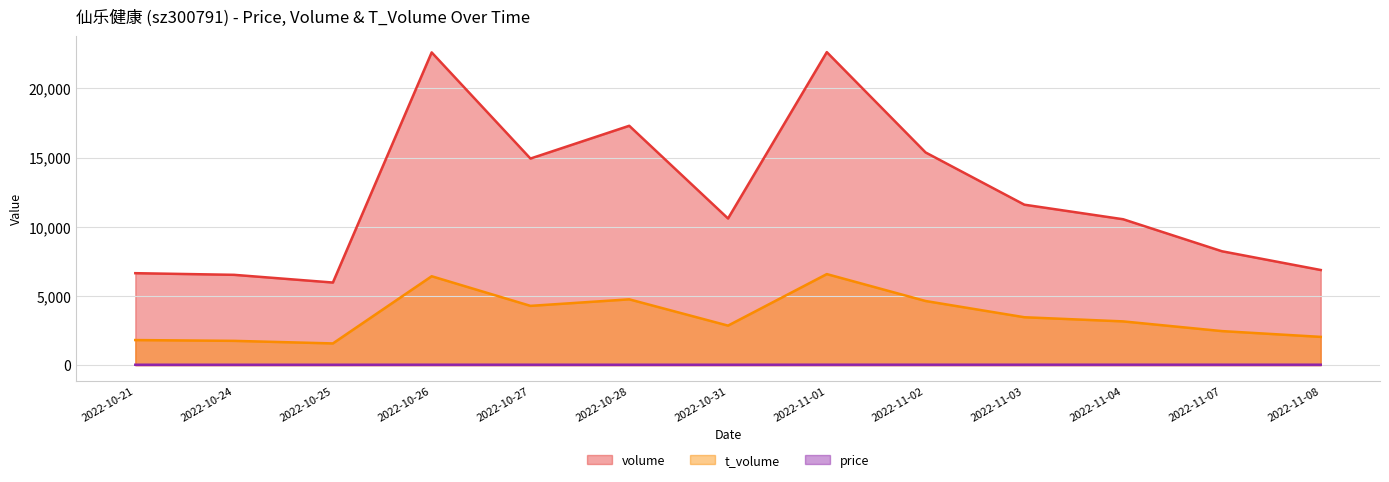

Rank the series at 2022-11-02 from highest to lowest value.

volume, t_volume, price